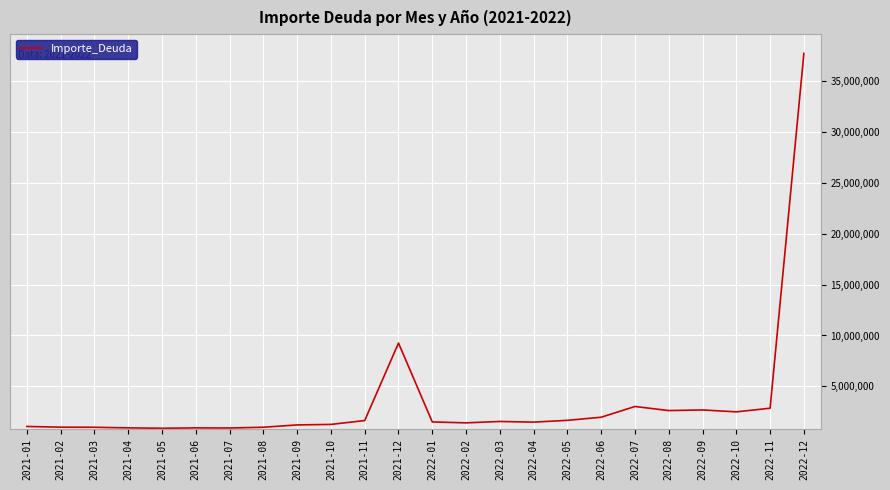

At which category does the chart reach its peak across all series?

2022-12